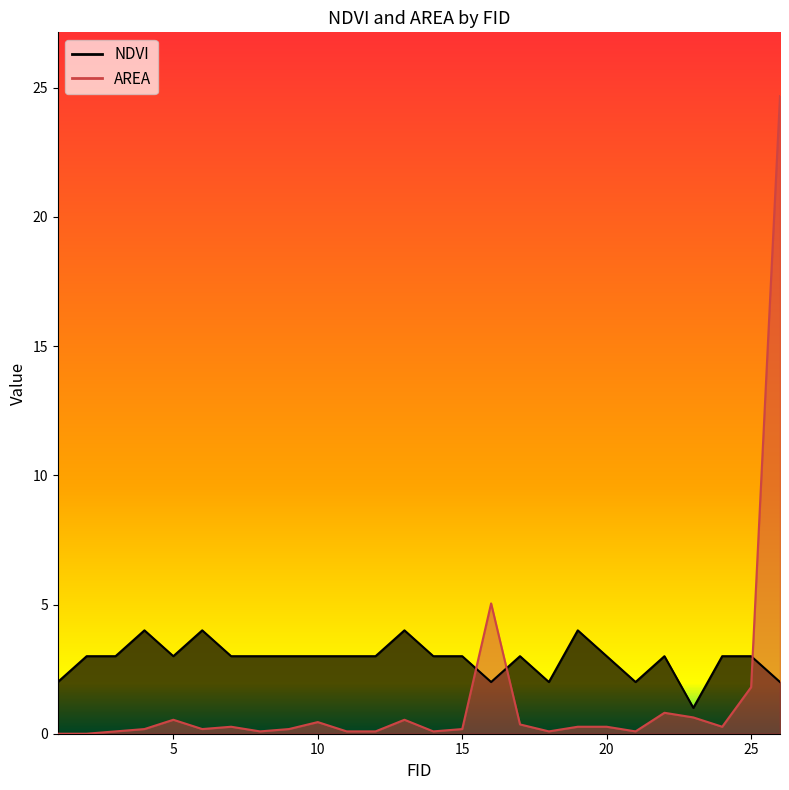

List the labels in order of AREA value, largest first.

26, 16, 25, 22, 23, 13, 5, 10, 17, 24, 19, 20, 7, 15, 6, 9, 4, 21, 14, 8, 12, 11, 18, 3, 1, 2